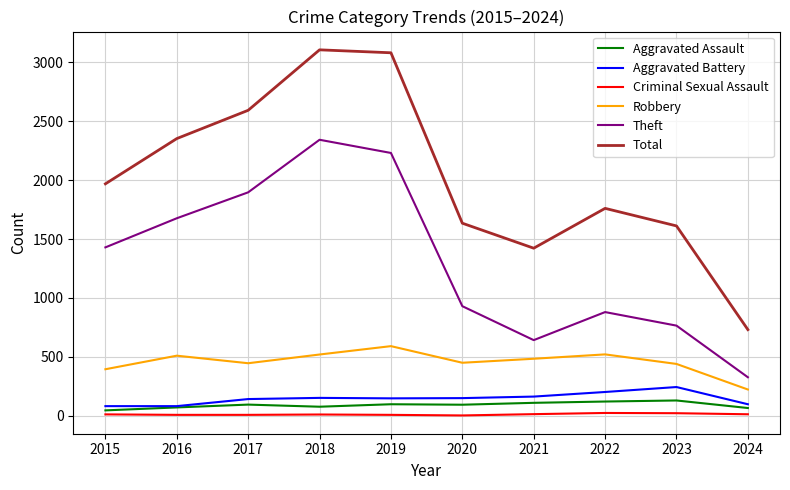

Is the value of Total at 2016 greater than the value of Robbery at 2019?

Yes